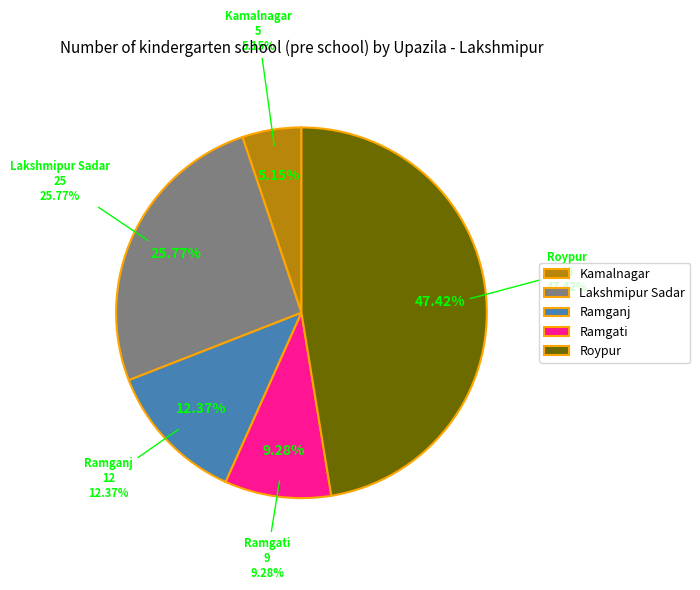

To the nearest percent, what is the difference between the Kamalnagar and Ramgati slice percentages?

4%